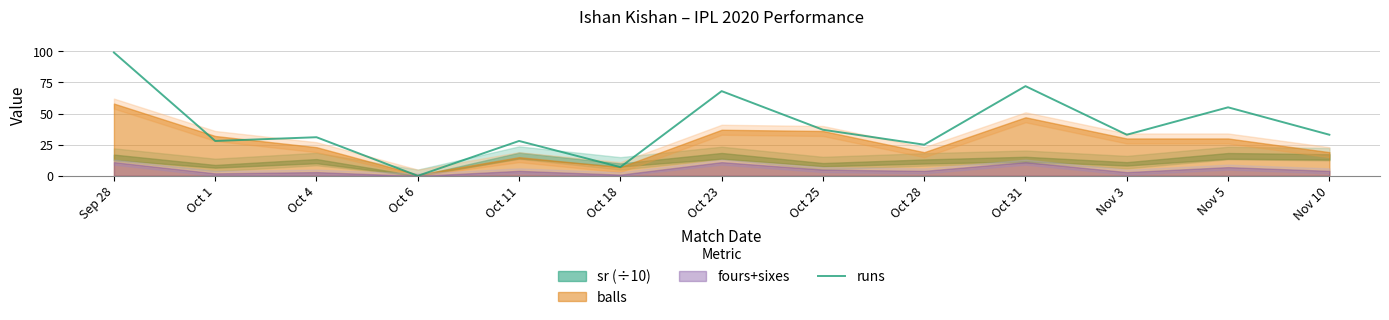

How many points are lower than both their immediate neighbors (excluding endpoints)?

5